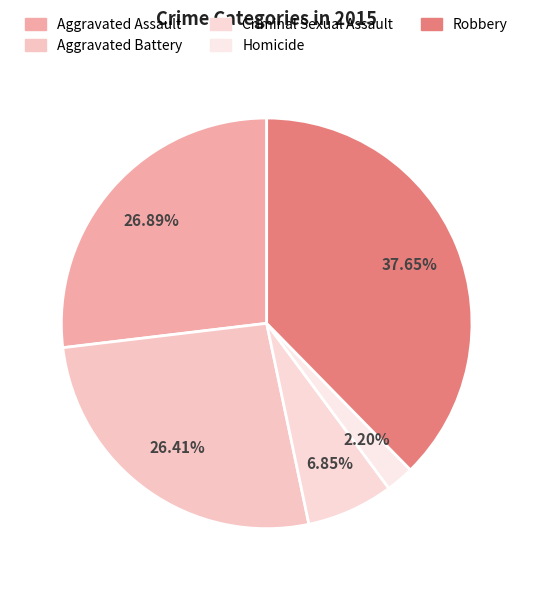

How many segments does this pie chart have?

5